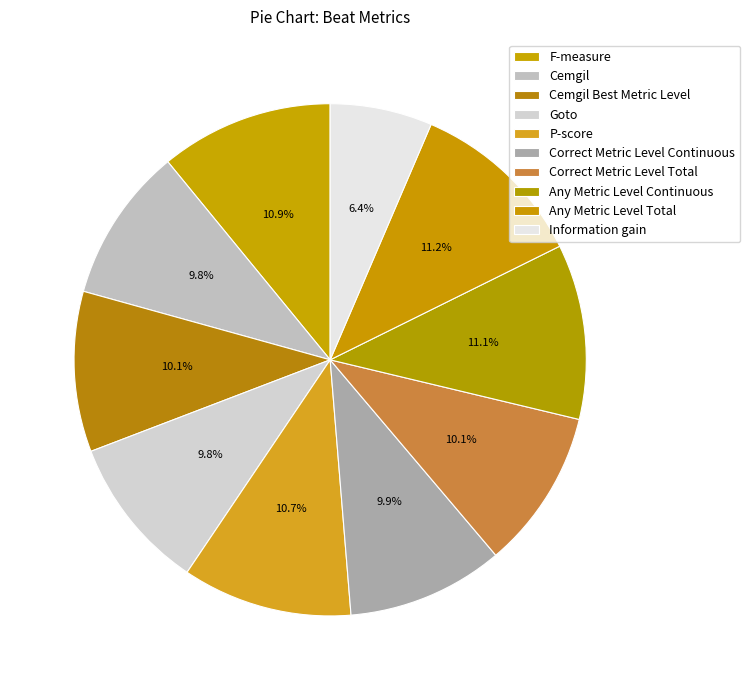

Between Cemgil Best Metric Level and Correct Metric Level Total, which is larger?

Cemgil Best Metric Level